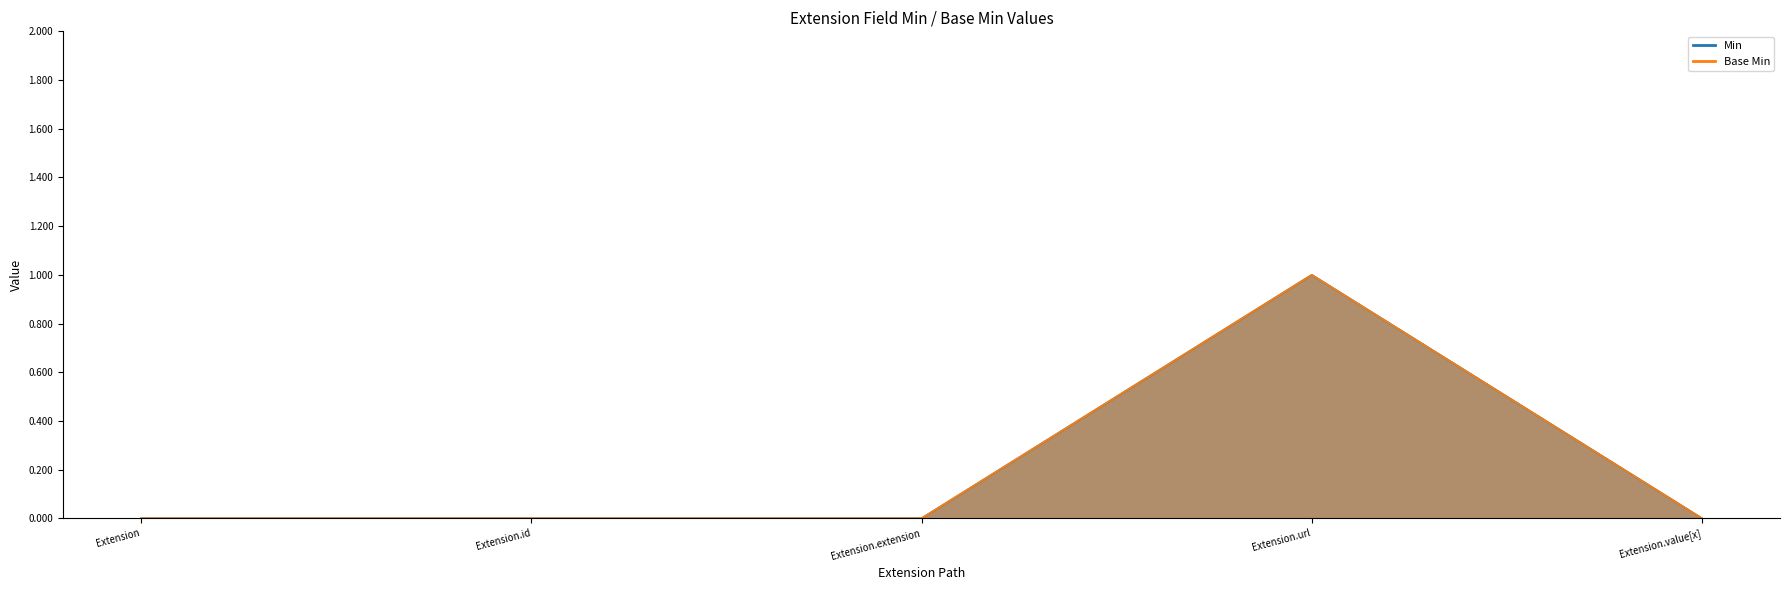

How many lines are shown in the chart?

2